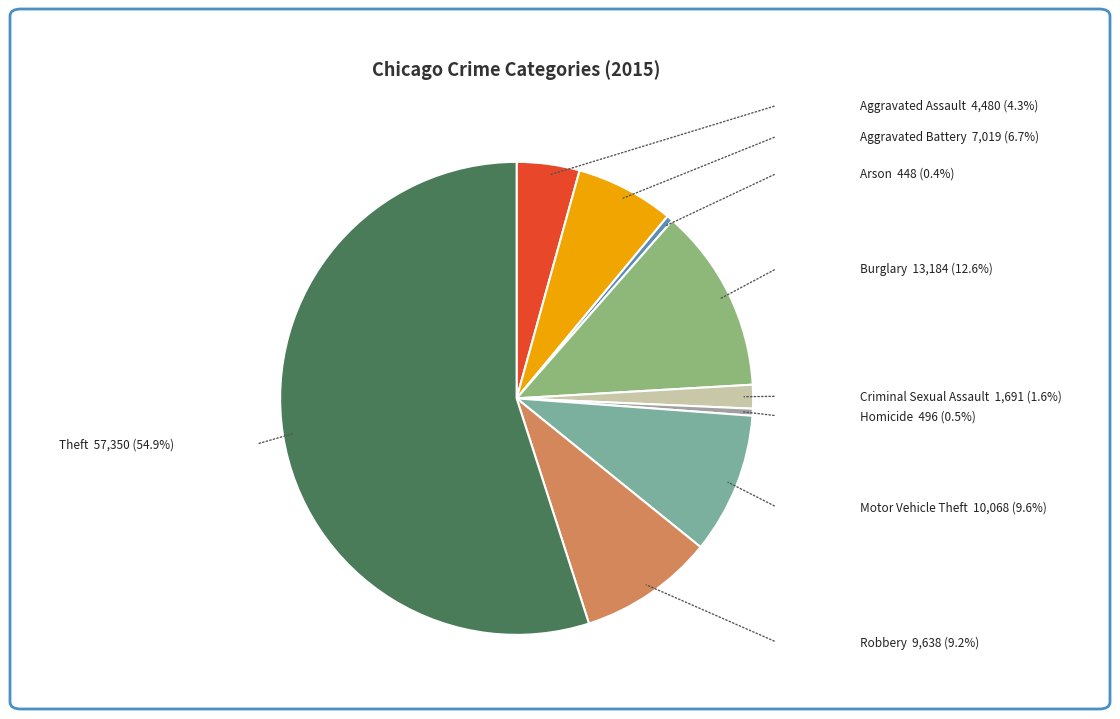

Is Theft the majority of the pie?

Yes